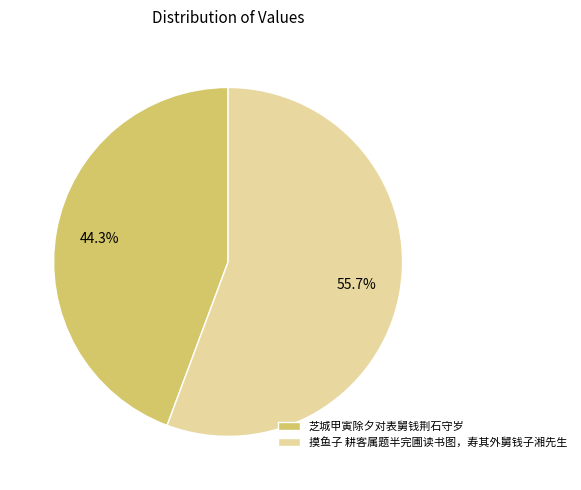

What percentage is NOT represented by 芝城甲寅除夕对表舅钱荆石守岁?

55.7%